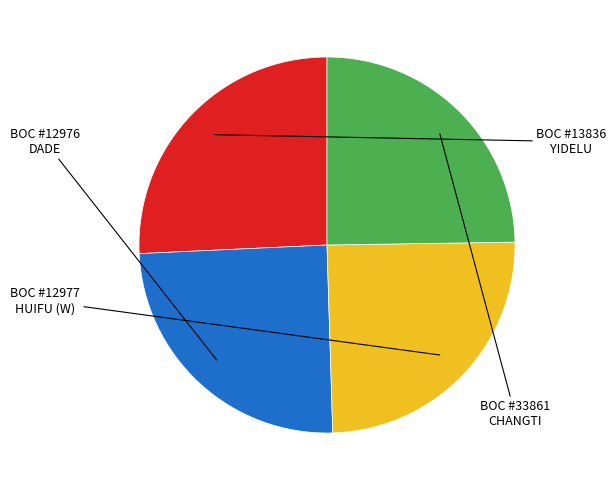

Is there any slice that represents more than half of the pie?

No